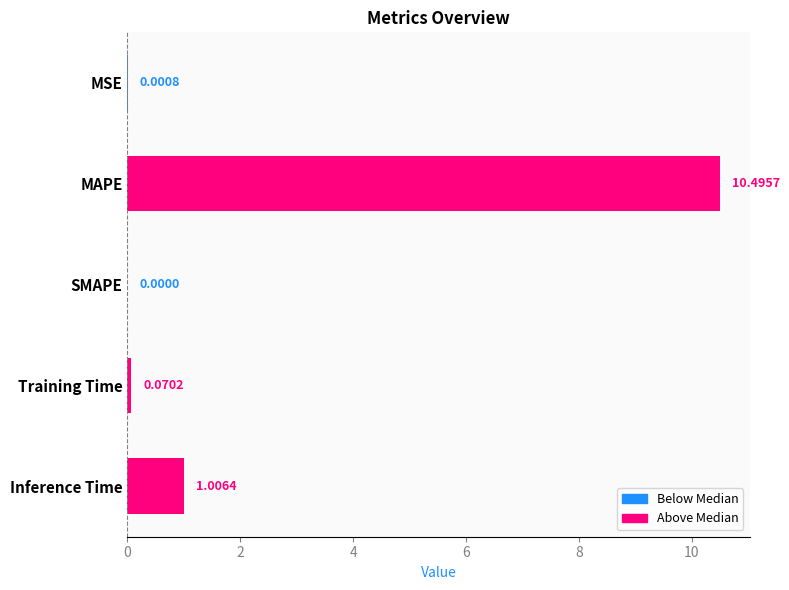

What is the change in value from SMAPE to Inference Time?

+1.0